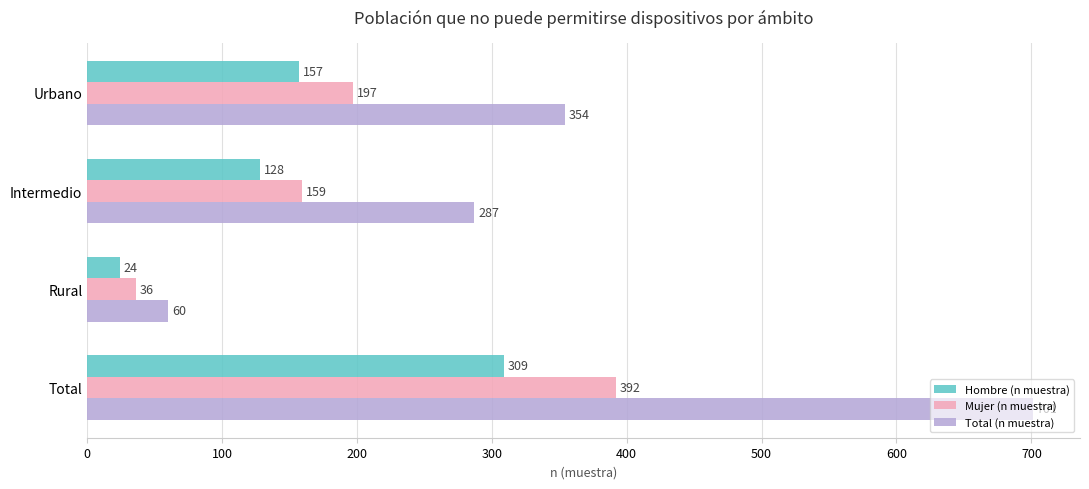

Count the number of categories in the chart.

4